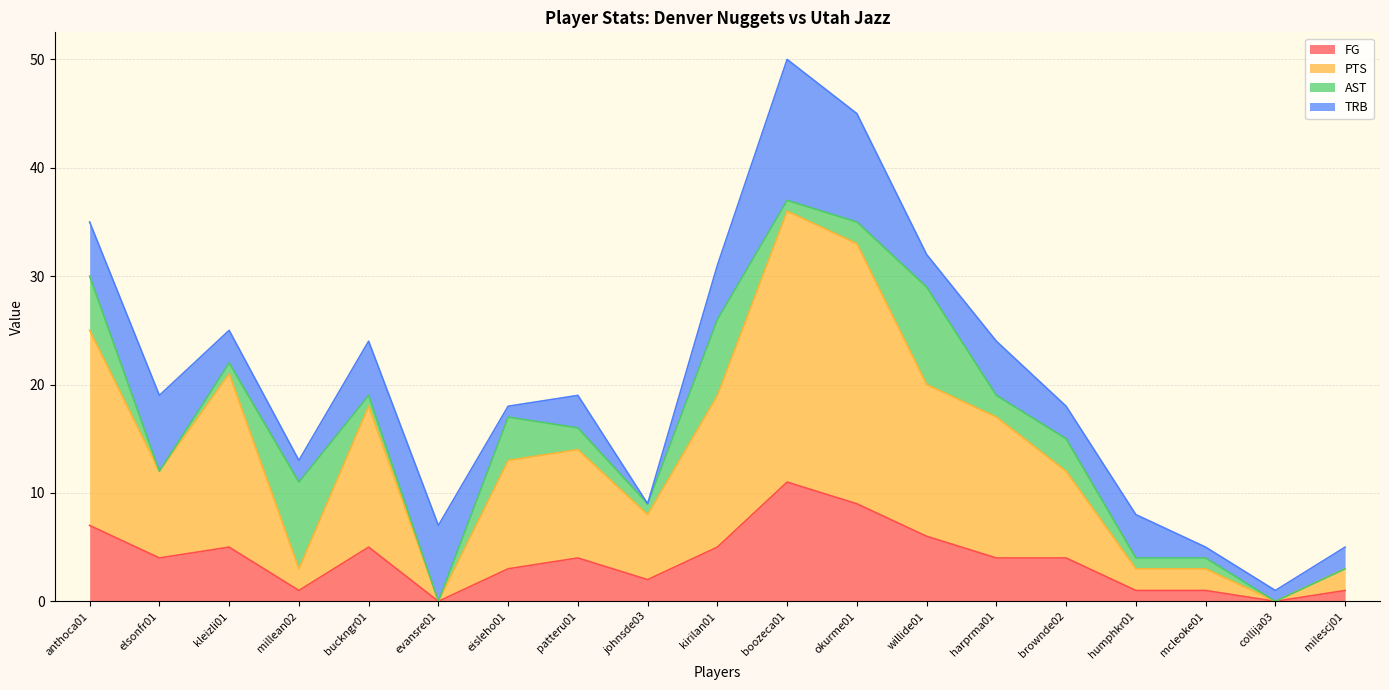

At which category is the sum across all series the highest?

boozeca01